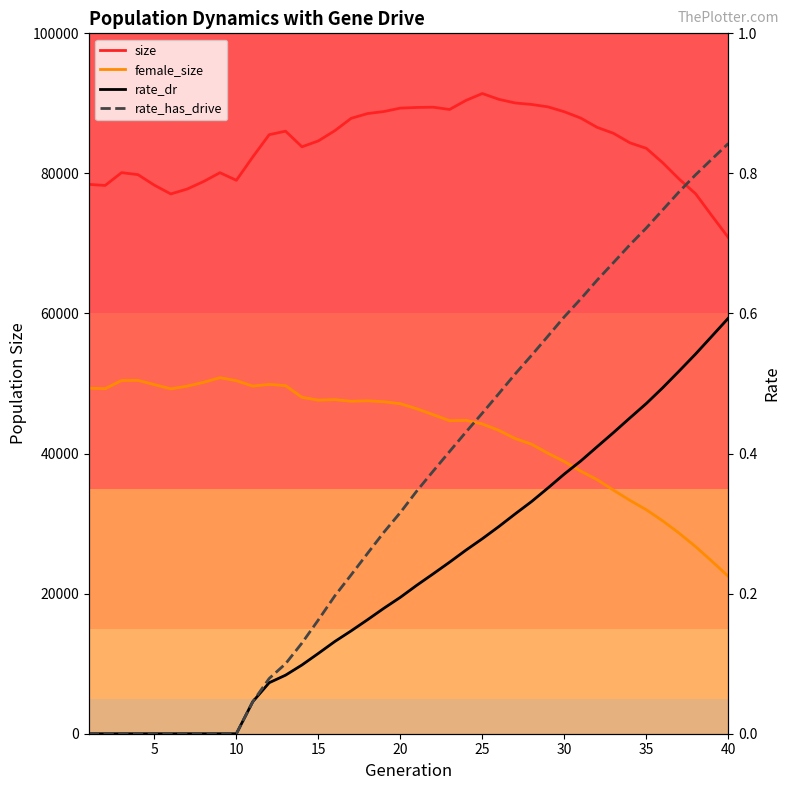

At how many categories does at least one series exceed 14670?

40